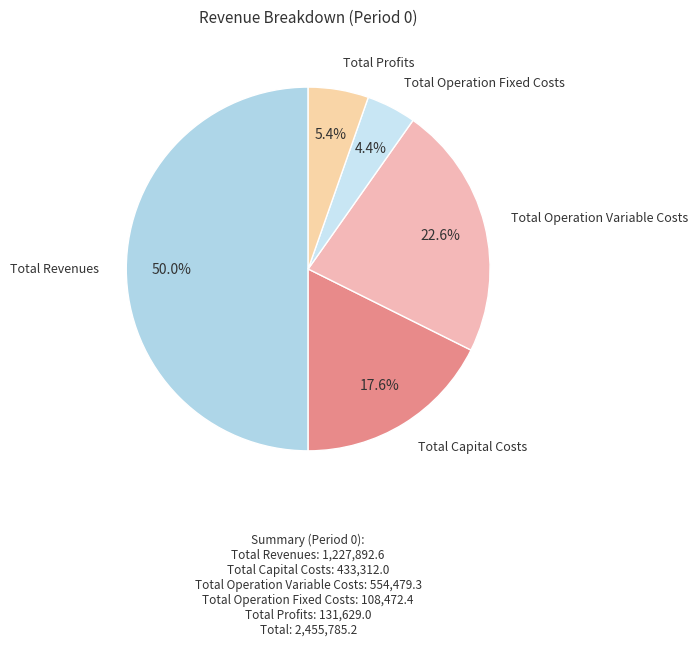

Count the number of slices in the pie.

5